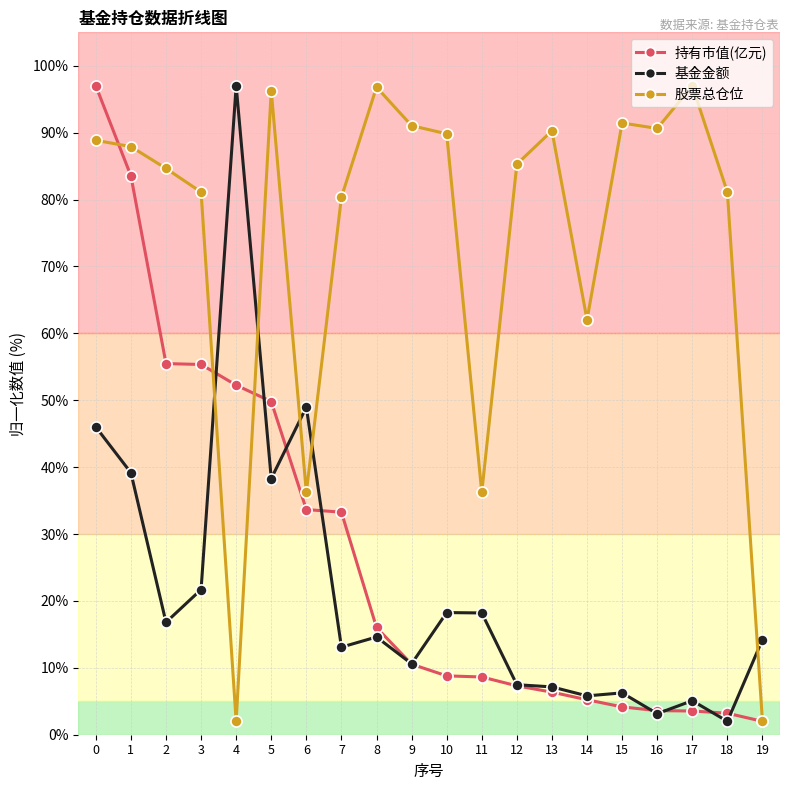

What is the spread (max minus min) of values at 11?

27.6